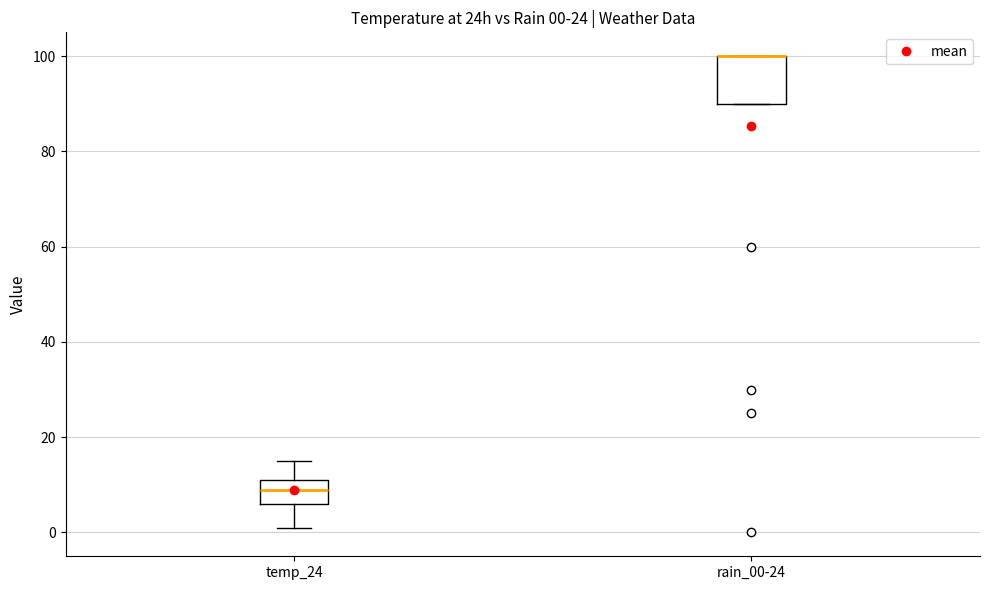

Comparing the boxes themselves (not the whiskers), which one is the tallest?

rain_00-24